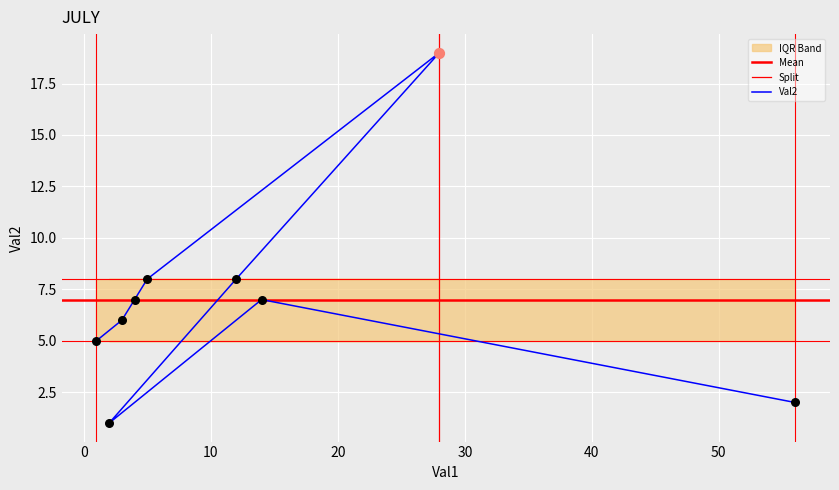

What is the change in value from 12 to 56?

-6